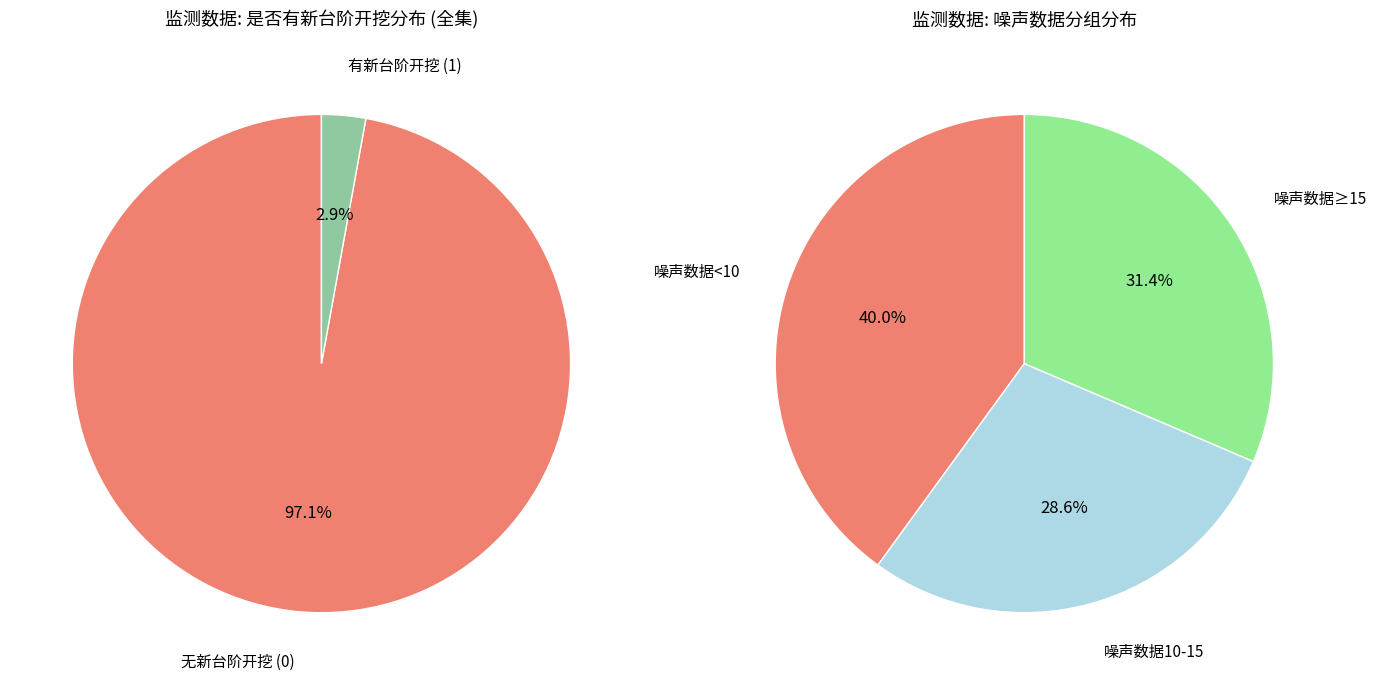

Is it true that 是否有新台阶开挖=1 is 3% of the pie?

True